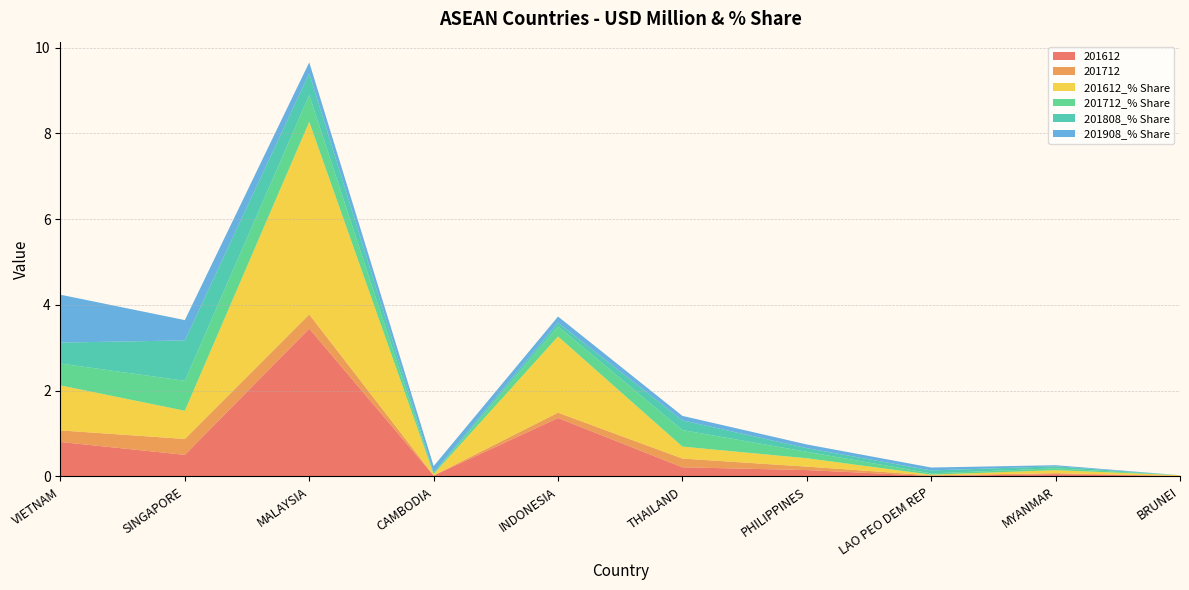

Reading left to right, what are all the values shown in this chart?

201612: 0.8	0.5	3.4	0.0	1.4	0.2	0.1	0.0	0.1	0.0
201712: 0.3	0.4	0.3	0.0	0.1	0.2	0.1	0.0	0.0	0.0
201612_% Share: 1.0	0.7	4.5	0.0	1.8	0.3	0.2	0.0	0.1	0.0
201712_% Share: 0.5	0.7	0.6	0.0	0.2	0.4	0.2	0.0	0.0	0.0
201808_% Share: 0.5	0.9	0.5	0.0	0.1	0.2	0.1	0.1	0.0	0.0
201908_% Share: 1.1	0.5	0.3	0.1	0.1	0.1	0.1	0.1	0.0	0.0